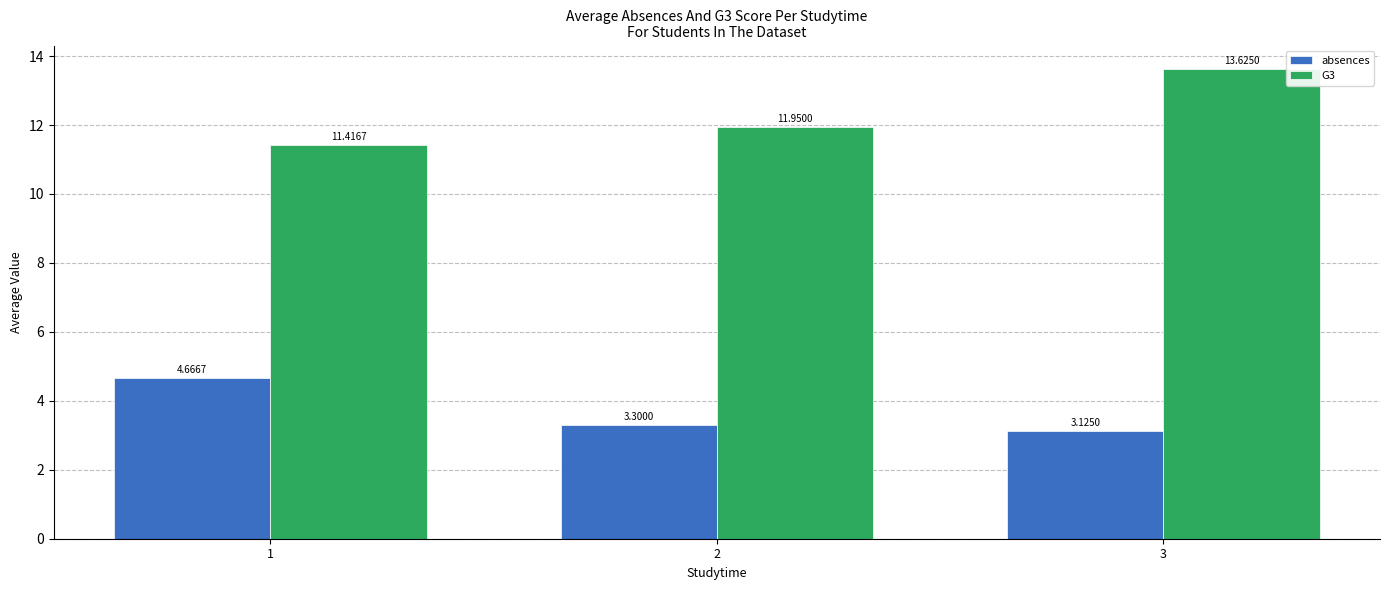

Between 2 and 3, which series saw the biggest shift?

G3